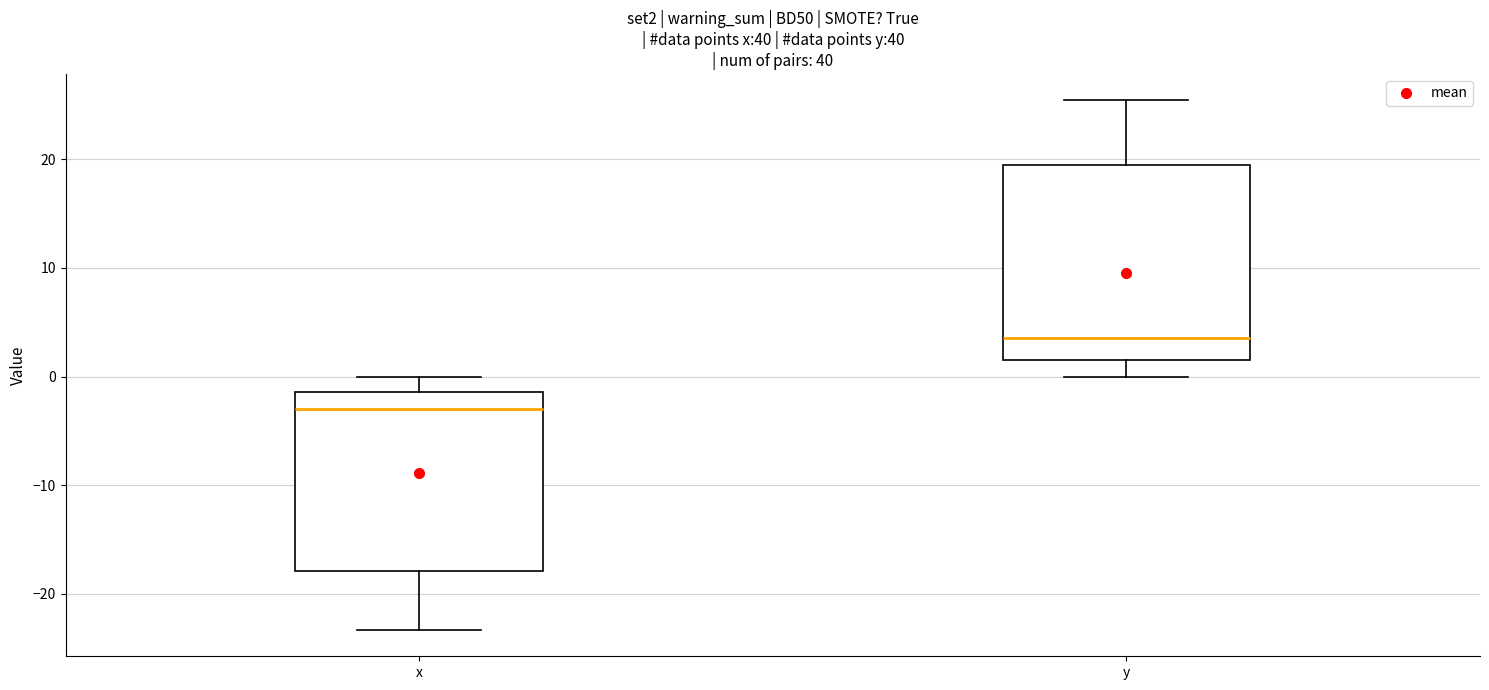

Reading left to right, transcribe this box plot: for each box, give where its median line is, the range the box spans, and where its two whiskers end, as read against the y-axis. The values are not printed on the chart, so give them approximately, as read against the axis.

x: median -3, box -18 to -1, whiskers -23 to 0
y: median 4, box 2 to 19, whiskers 0 to 25